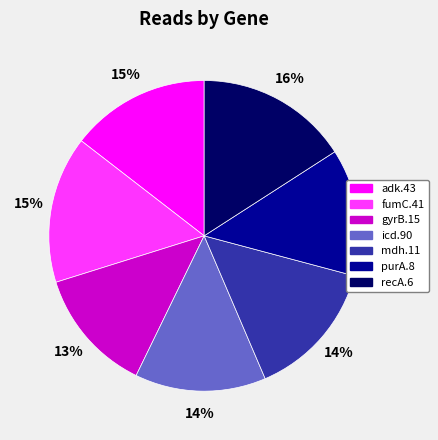

The fumC.41 slice represents 1% of the pie. True or false?

False